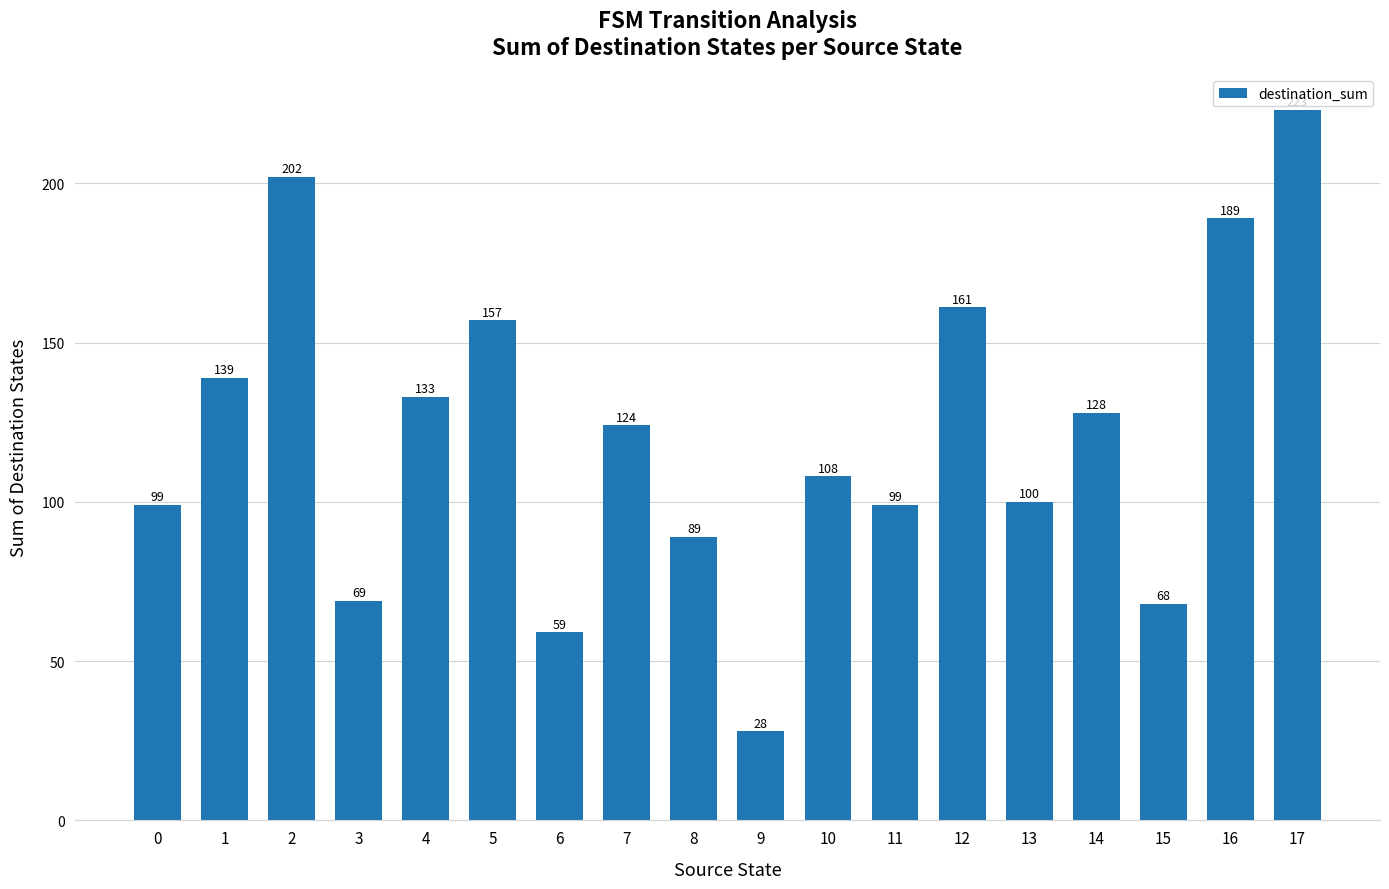

The value at 7 is 184. True or false?

False